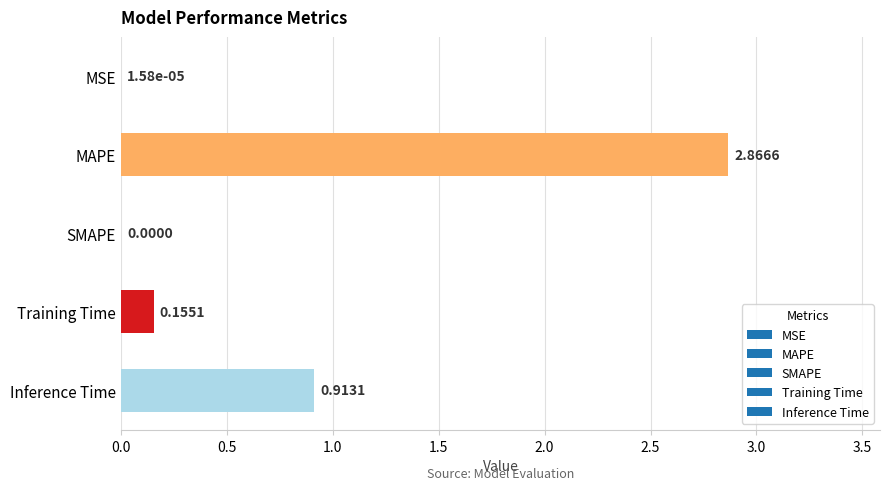

Between MSE and Inference Time, which is larger?

Inference Time